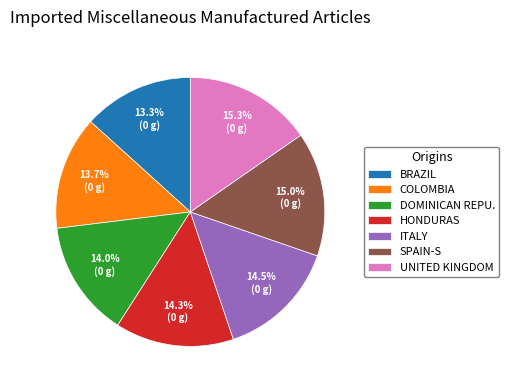

Count the number of slices in the pie.

7